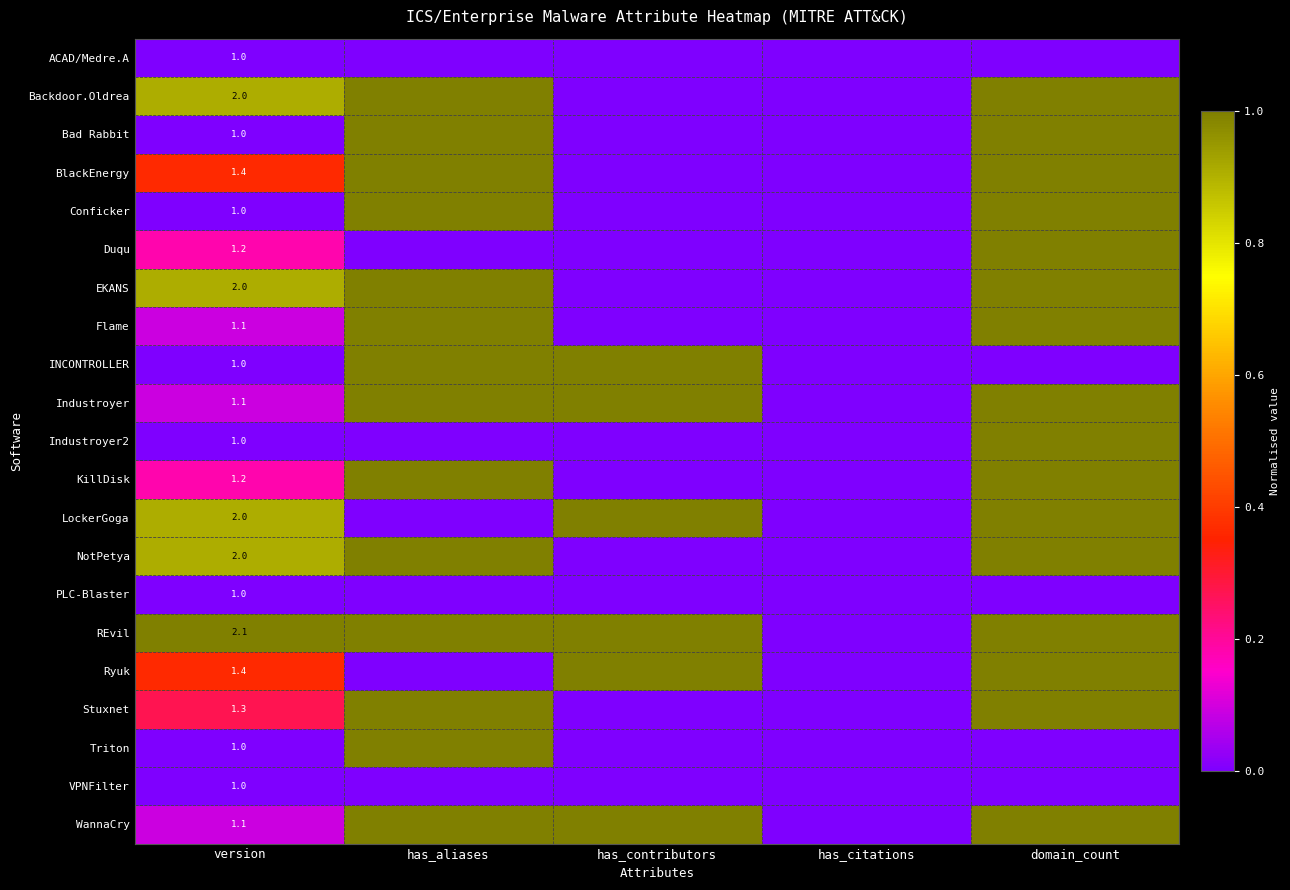

The PLC-Blaster series shows 1.7 at version. True or false?

False